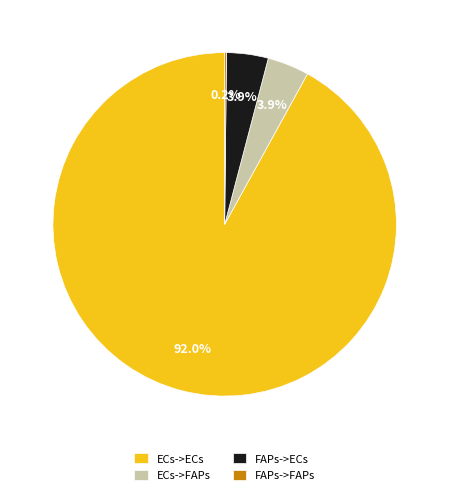

What is the largest slice in the pie chart?

ECs->ECs